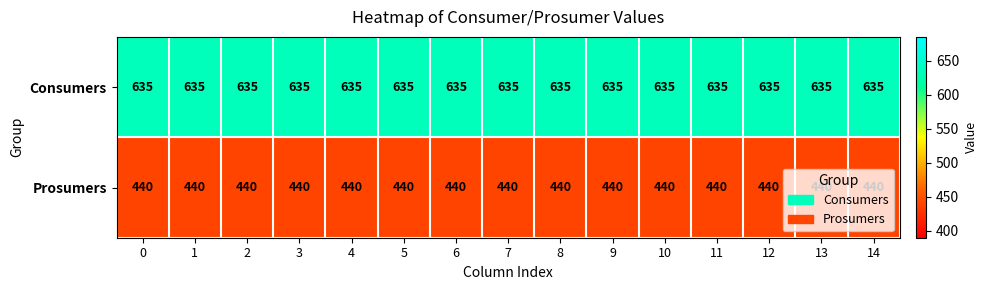

True or false: Prosumers has a value of 440 at 7.

True